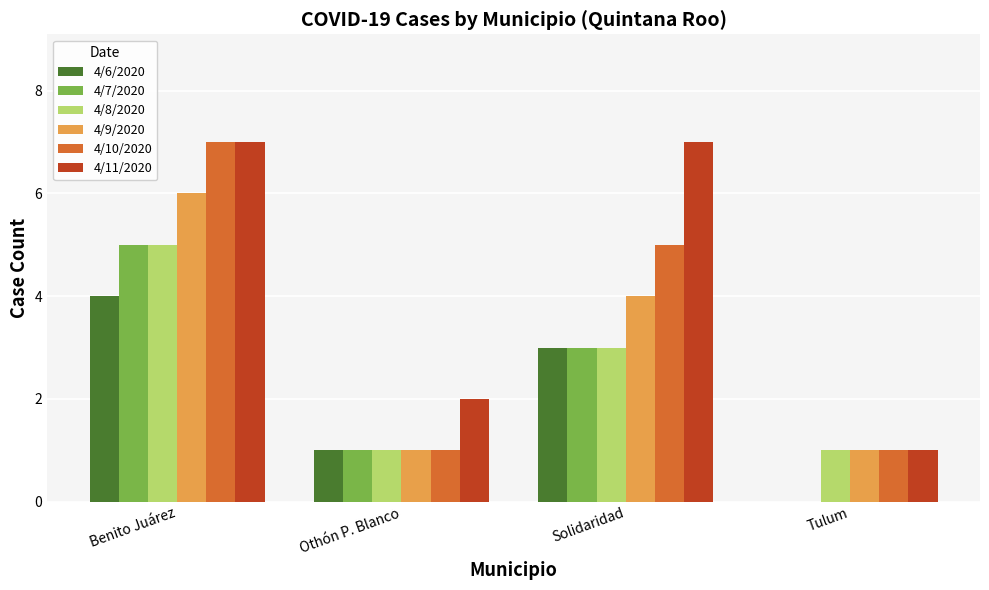

Which series has the largest total across all categories?

4/11/2020